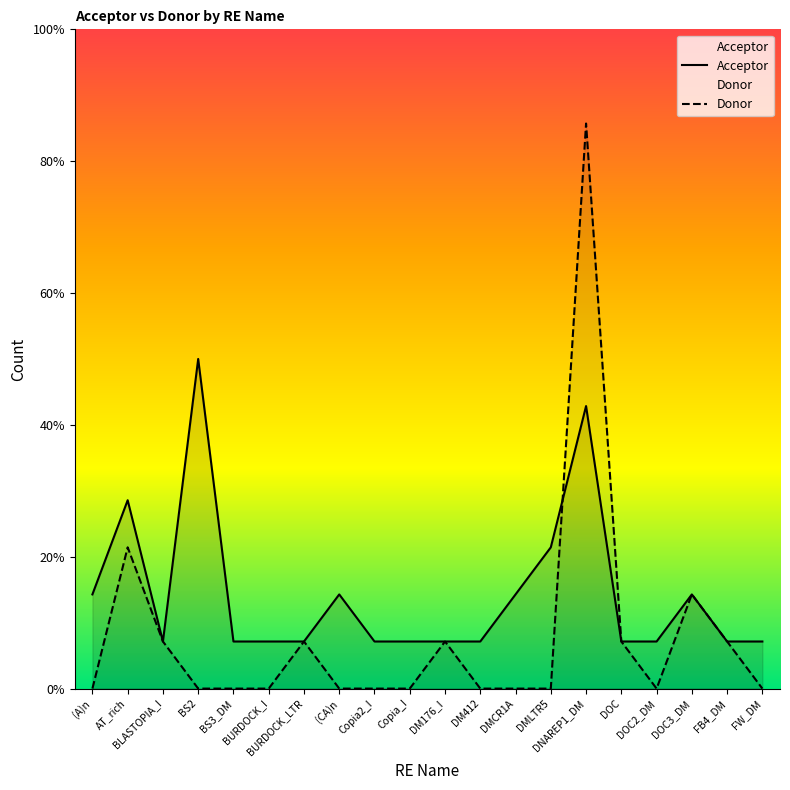

True or false: Acceptor has a value of 1 at DM176_I.

True